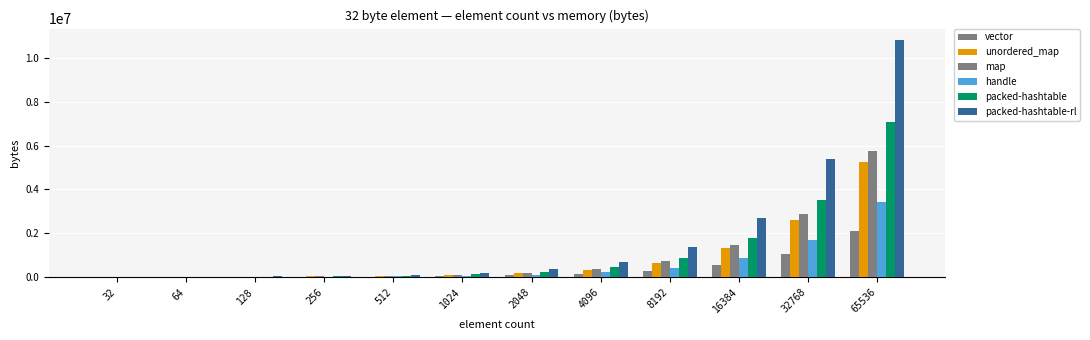

How many groups of bars are there?

12